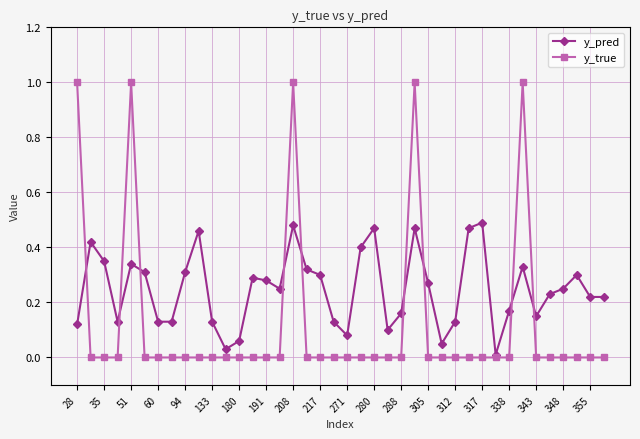

List the series in order of their peak value, highest first.

y_true, y_pred